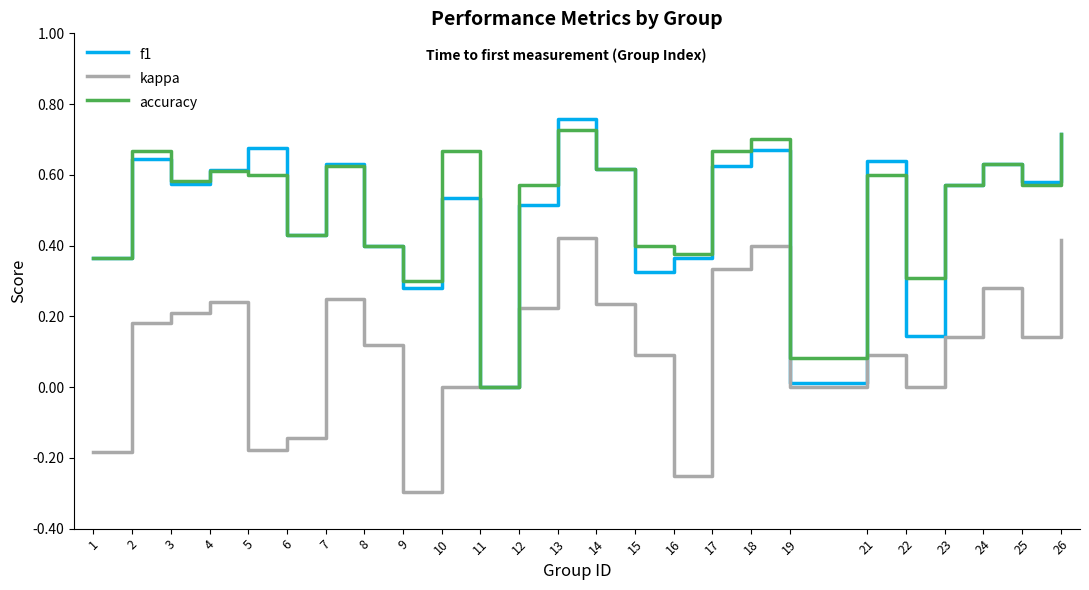

The f1 series shows 0.4 at 8. True or false?

True